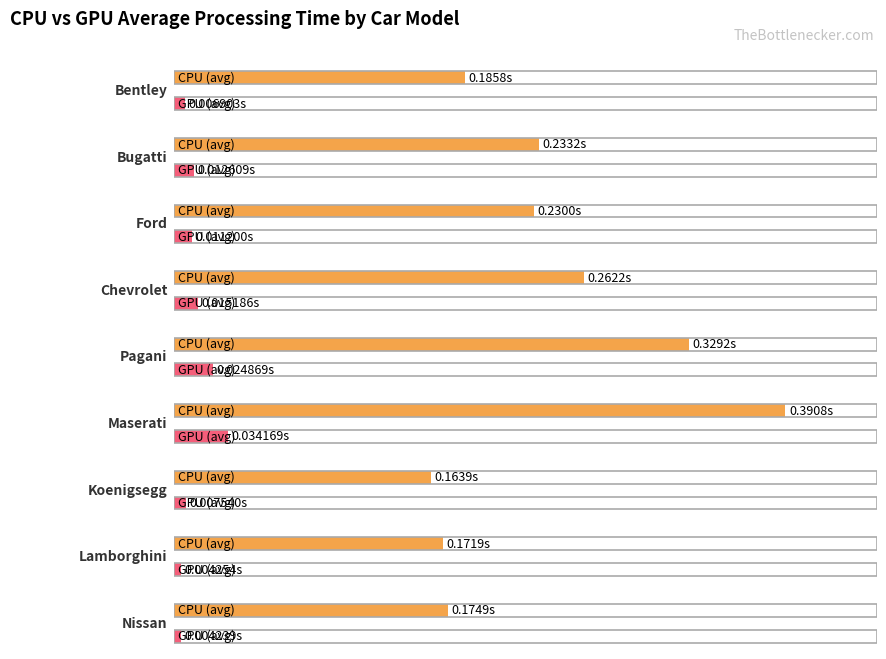

What position from the right is bugatti?

8